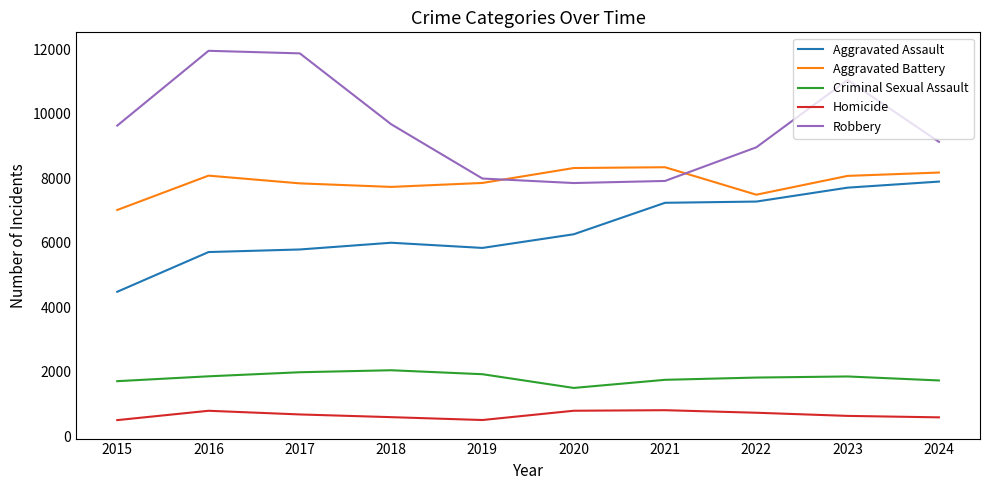

Is this an area chart (filled region under the line)?

No